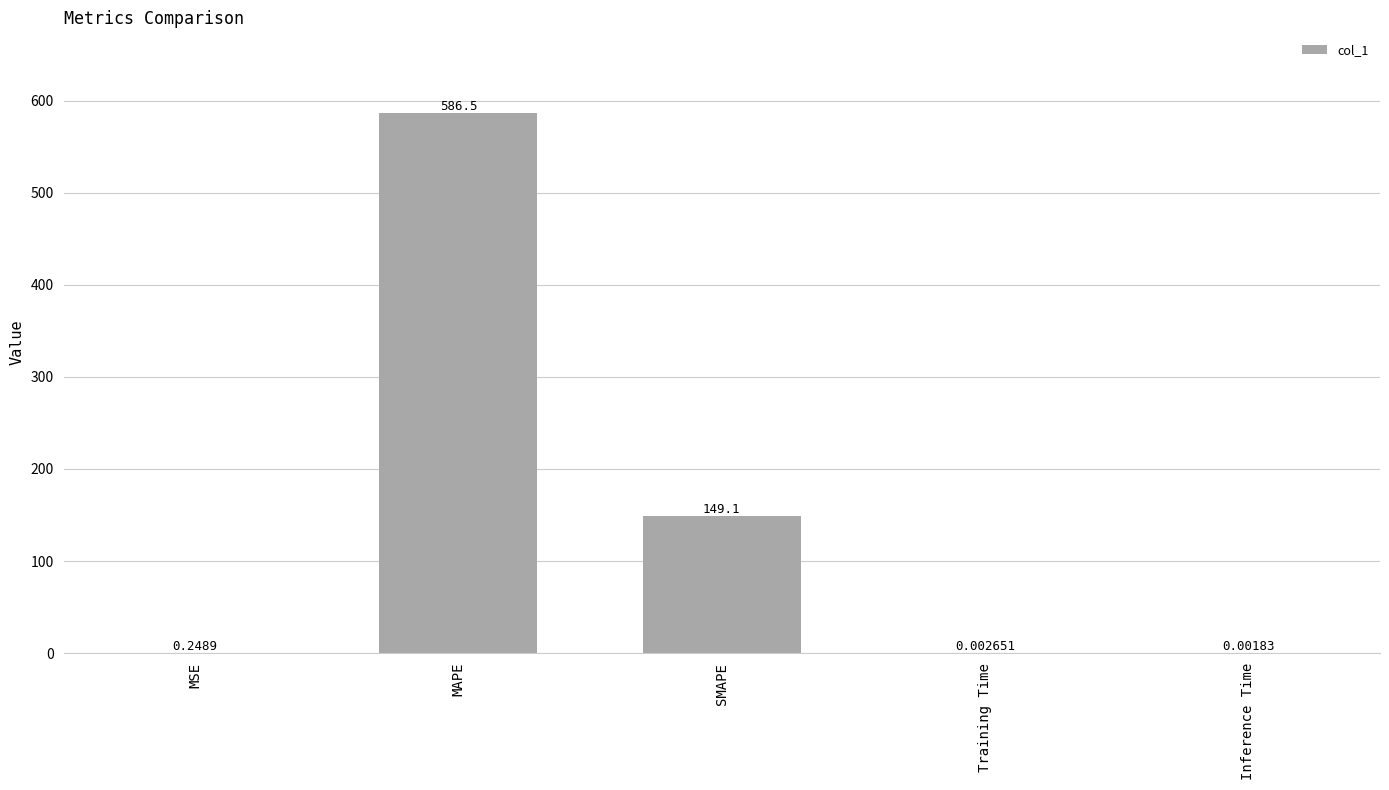

Is it true that the value at SMAPE is 262.7?

False